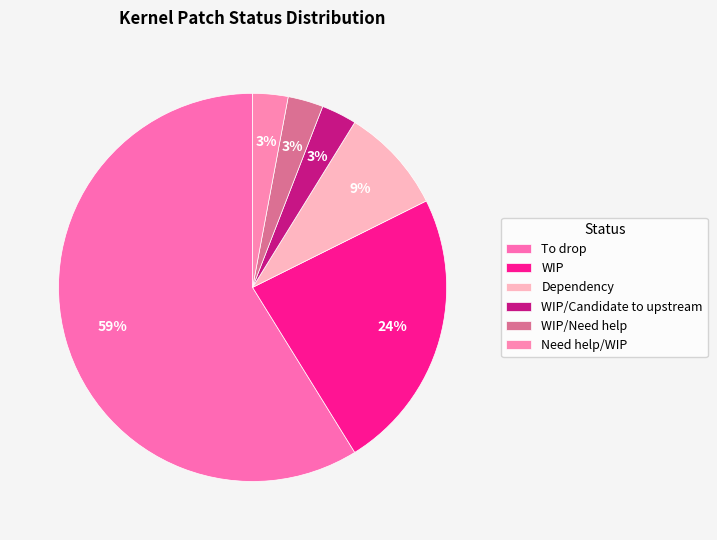

How many segments does this pie chart have?

6